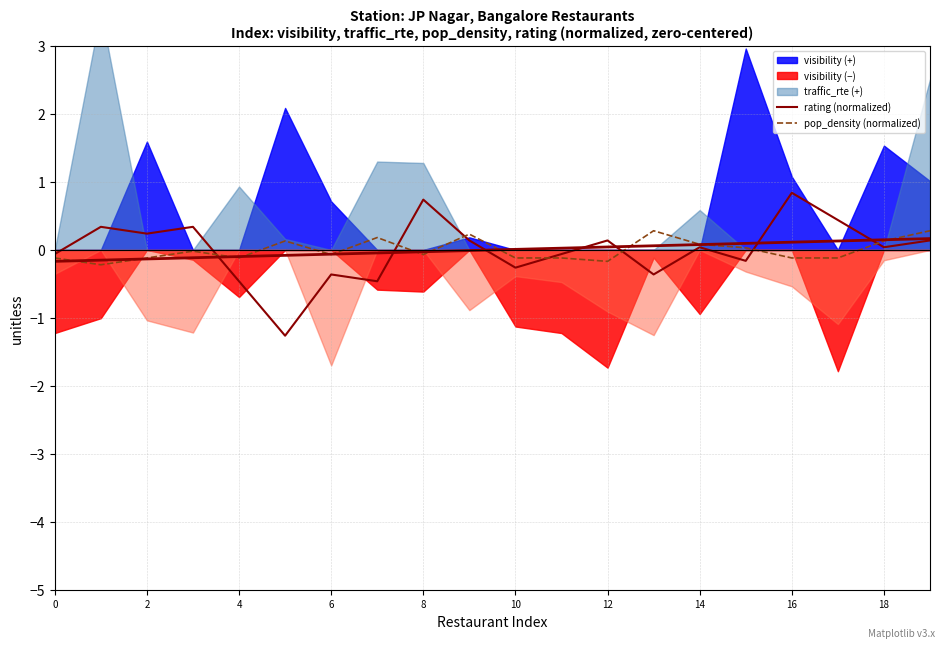

How many data points in rating (normalized) are above 0?

11